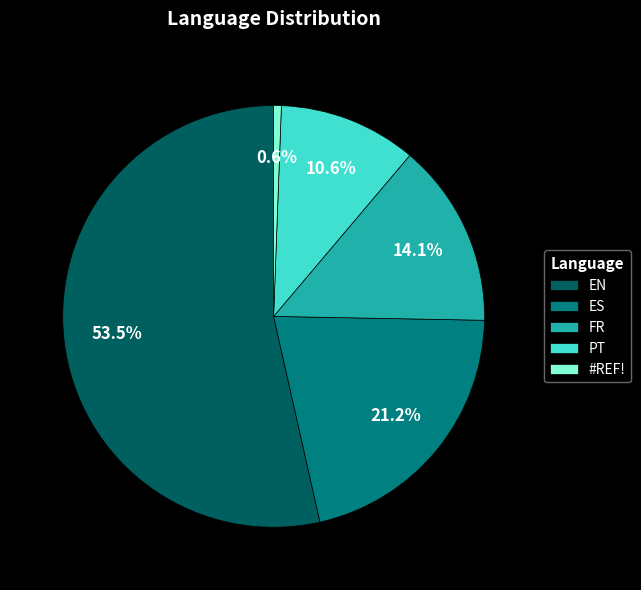

Between #REF! and PT, which is larger?

PT